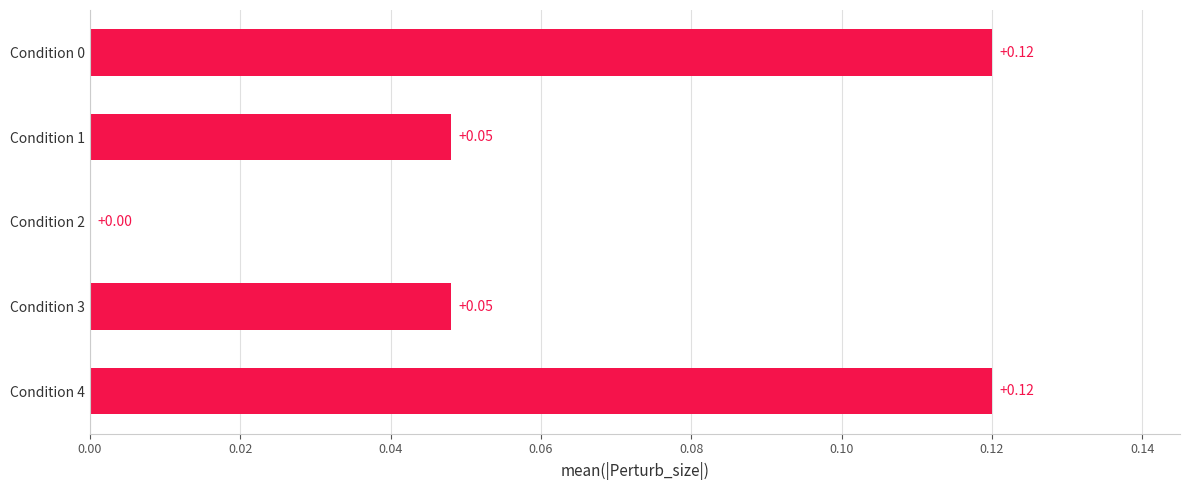

What is the sum of all values?

0.3